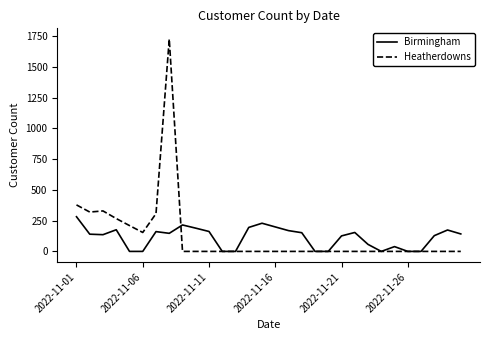

List the series in order of their peak value, highest first.

Heatherdowns, Birmingham